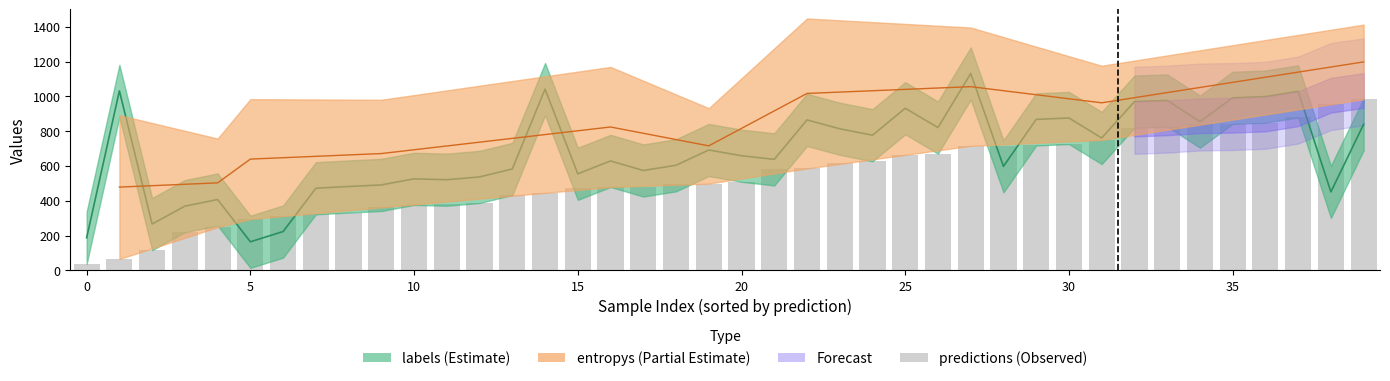

What is the change in value from 18 to 39?

+489